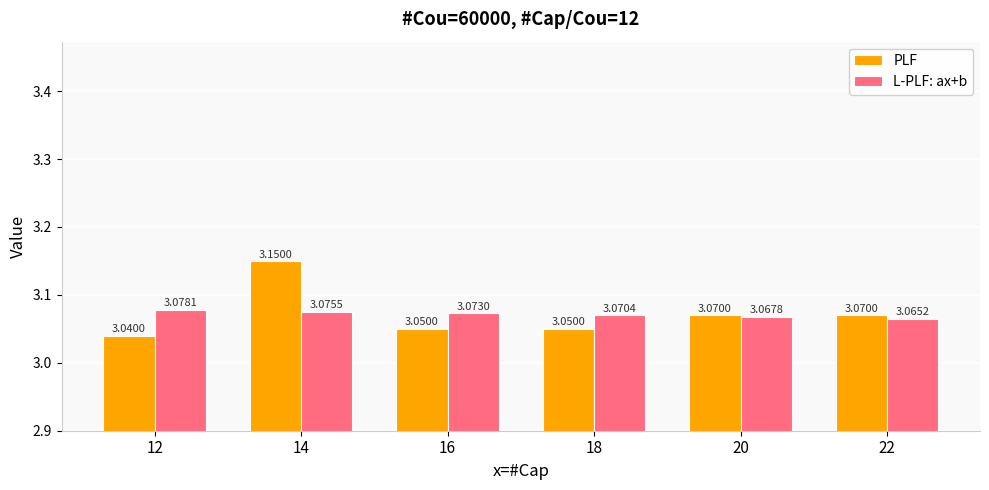

Are the bars grouped side by side (vs. stacked)?

Yes